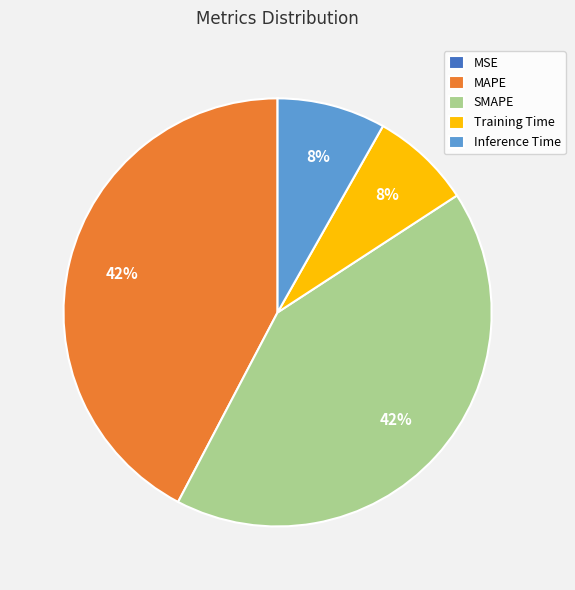

Does MAPE represent more than half of the total?

No